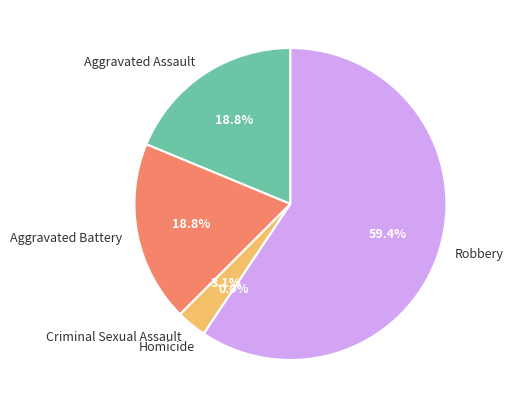

The Aggravated Assault slice represents 19% of the pie. True or false?

True